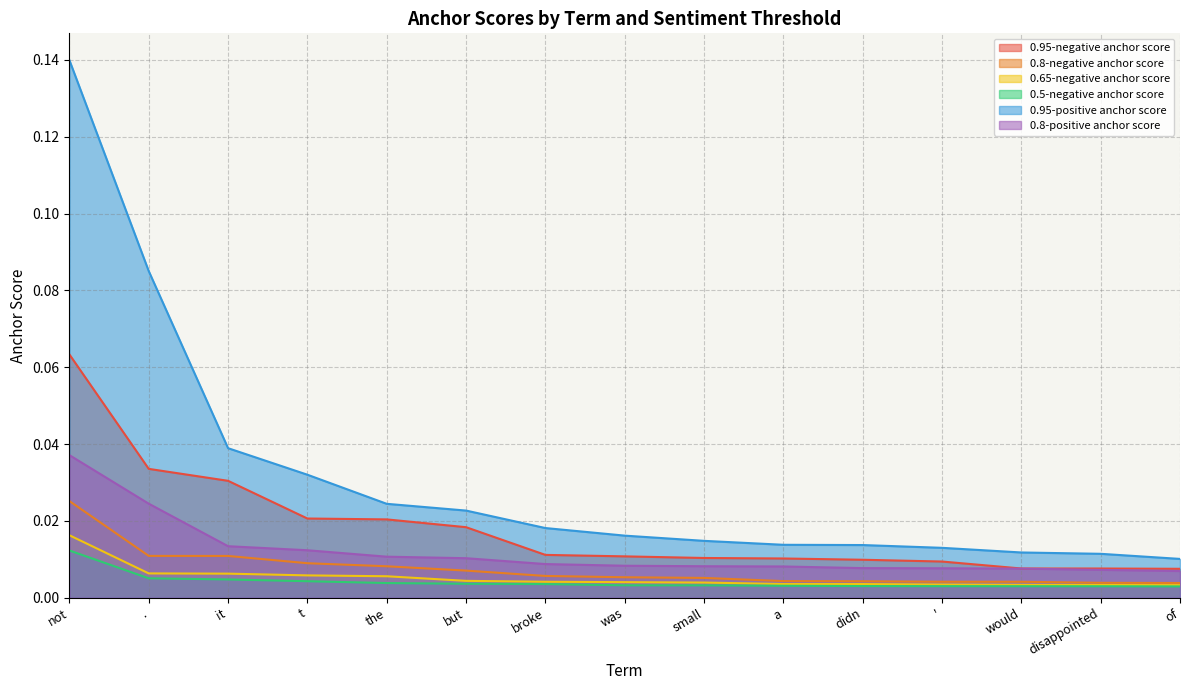

True or false: 0.5-negative anchor score has a value of 0.0 at t.

True